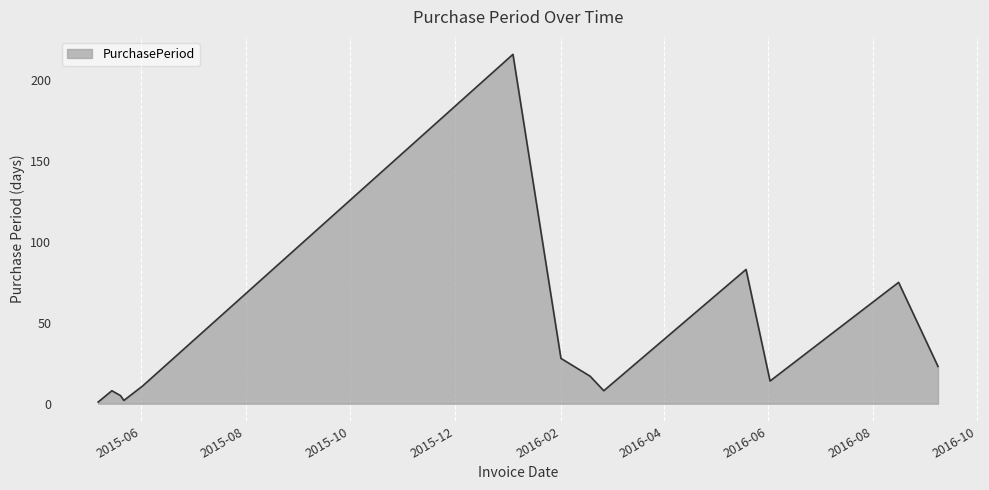

Reading left to right, transcribe all the data shown in this chart.

1	8	5	2	11	216	28	17	8	83	14	75	23